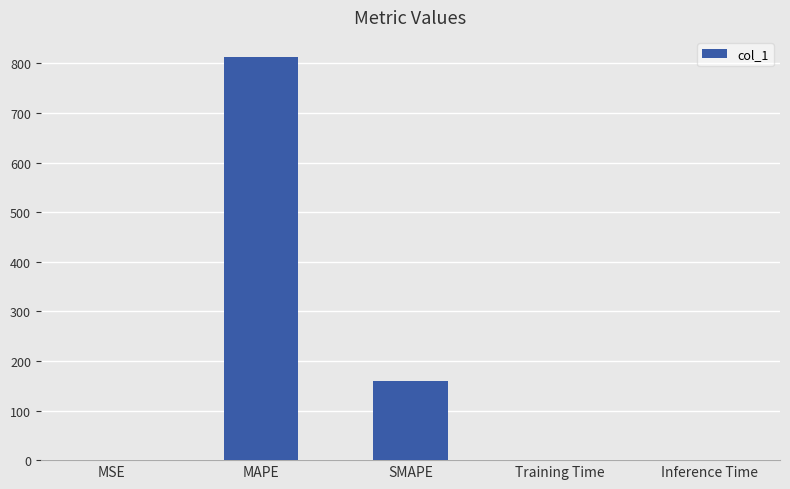

The value at SMAPE is 64.2. True or false?

False